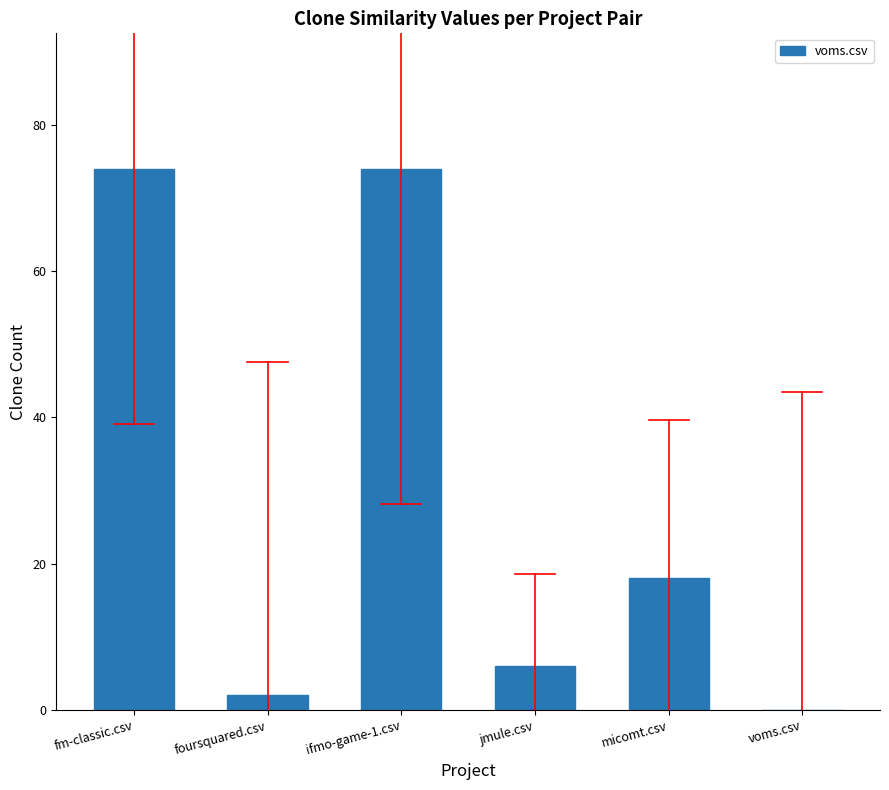

Reading left to right, list all the values displayed in this chart.

fm-classic.csv=74	foursquared.csv=2	ifmo-game-1.csv=74	jmule.csv=6	micomt.csv=18	voms.csv=0